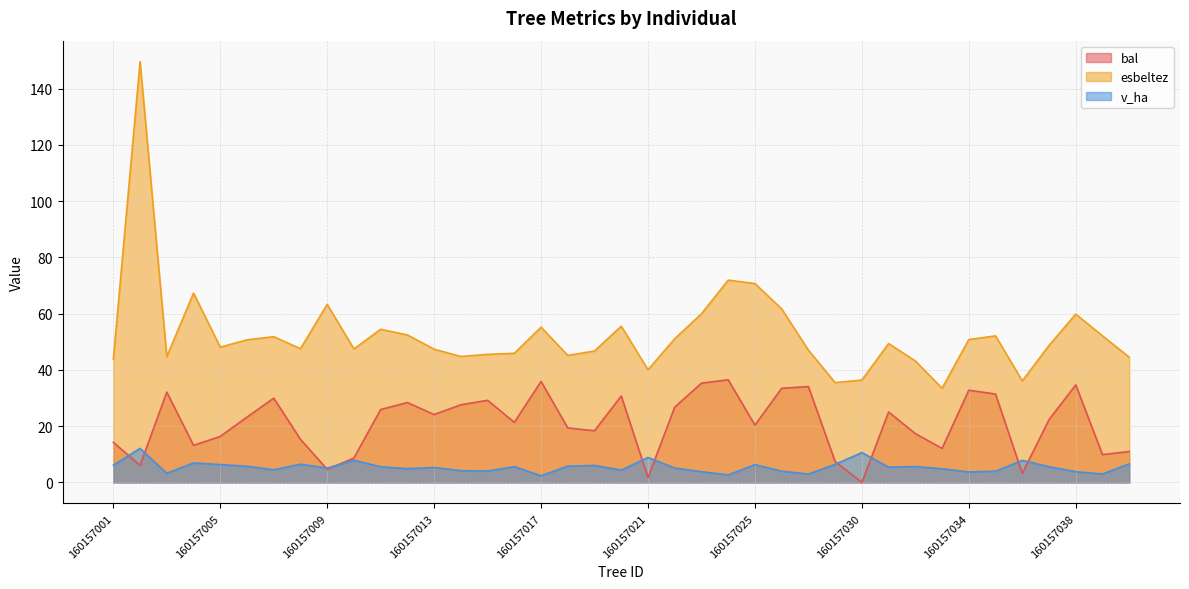

What is the difference between the second highest and second lowest values in the esbeltez series?

36.4